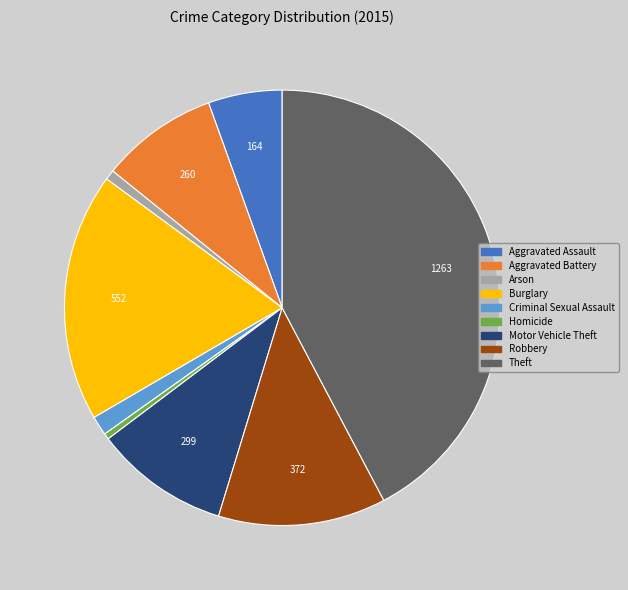

Is Aggravated Assault the majority of the pie?

No